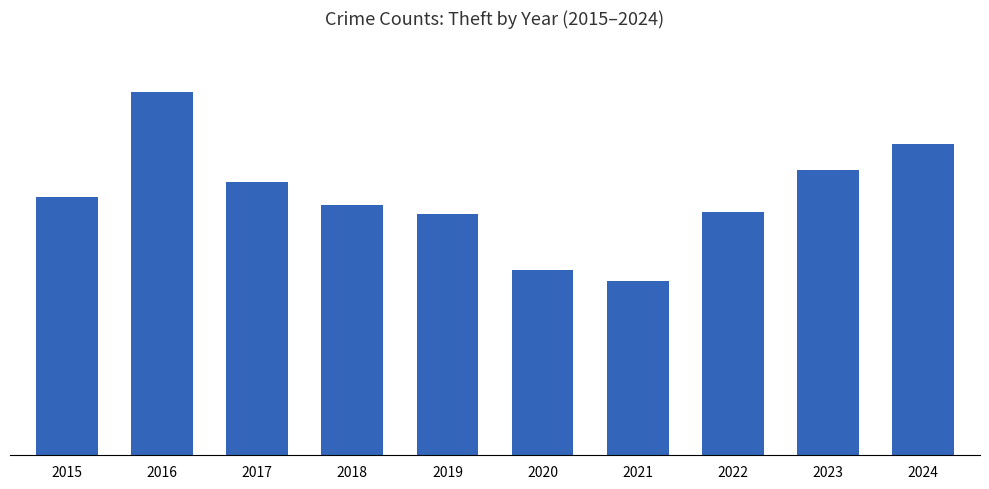

What is the difference between the values at 2019 and 2023?

23